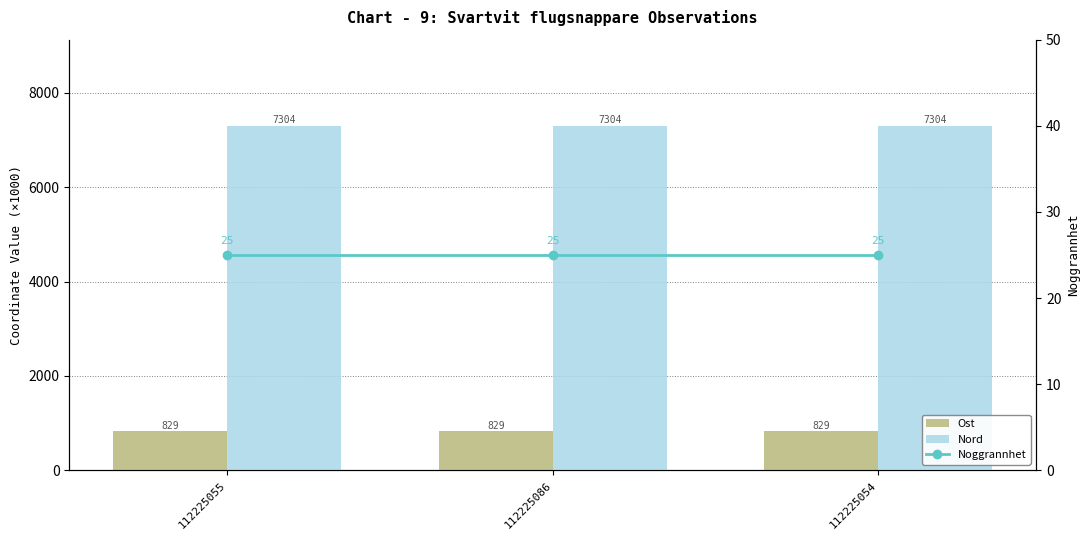

List the labels in order of Ost value, largest first.

112225054, 112225086, 112225055